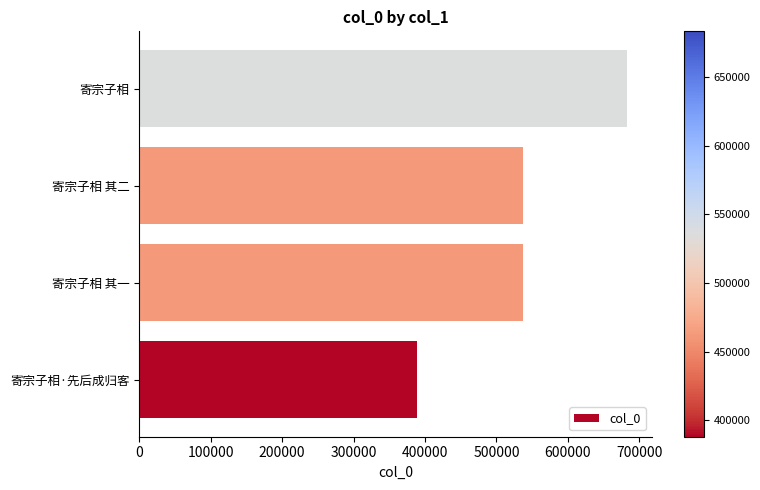

Which has a higher value, 寄宗子相·先后成归客 or 寄宗子相 其一?

寄宗子相 其一